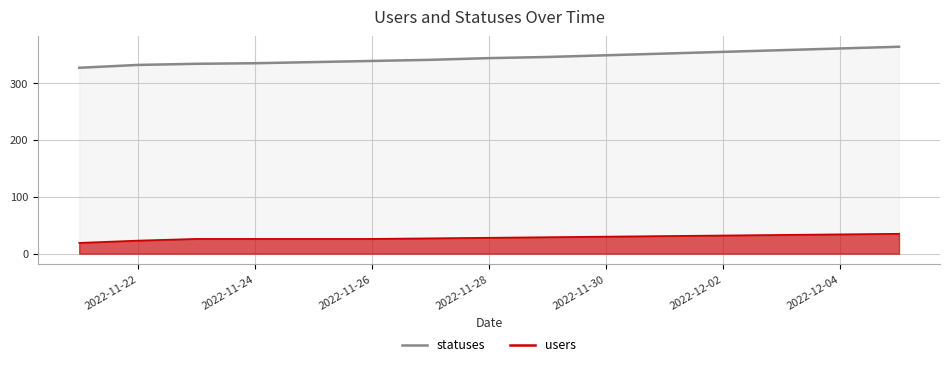

What are all the series names shown in the legend?

statuses, users